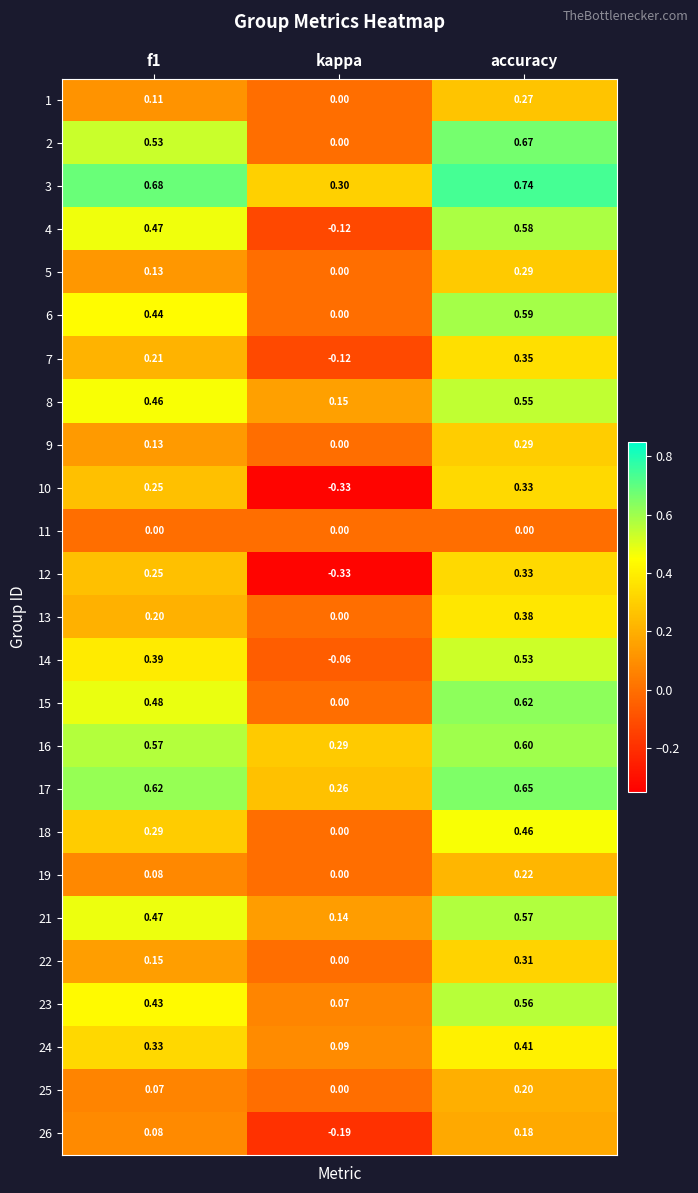

Where is 22 nearest to the value 0?

kappa